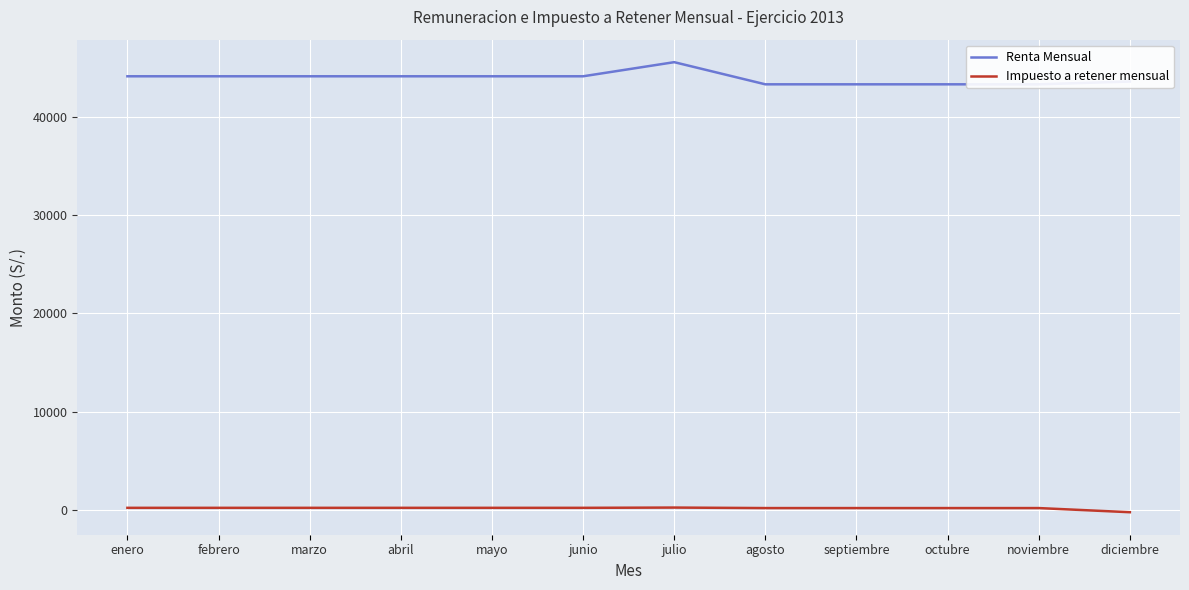

What are all the series names shown in the legend?

Renta Mensual, Impuesto a retener mensual